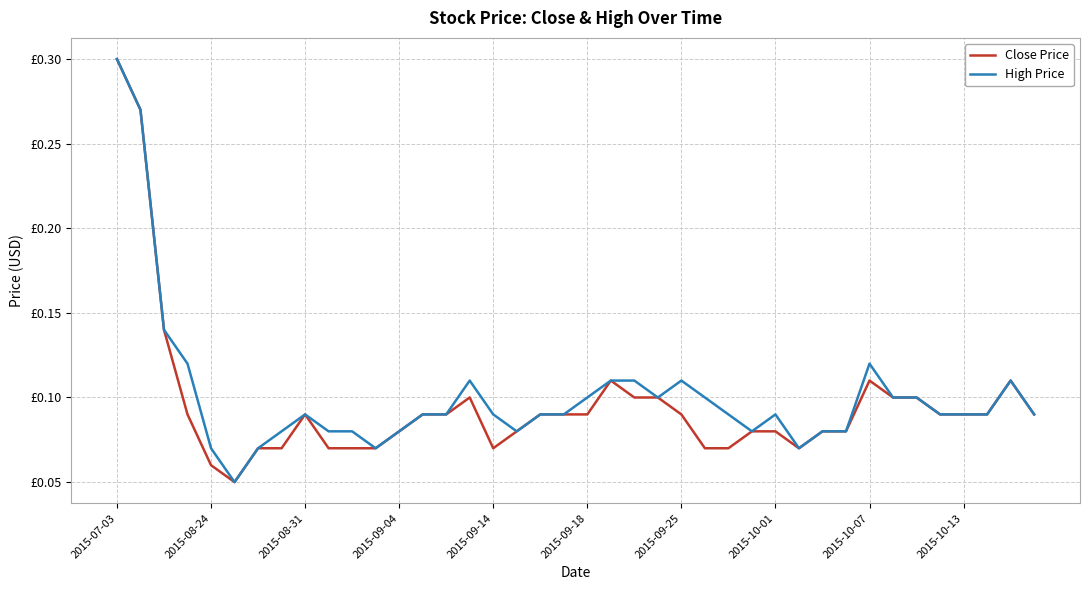

What are all the series names shown in the legend?

Close Price, High Price